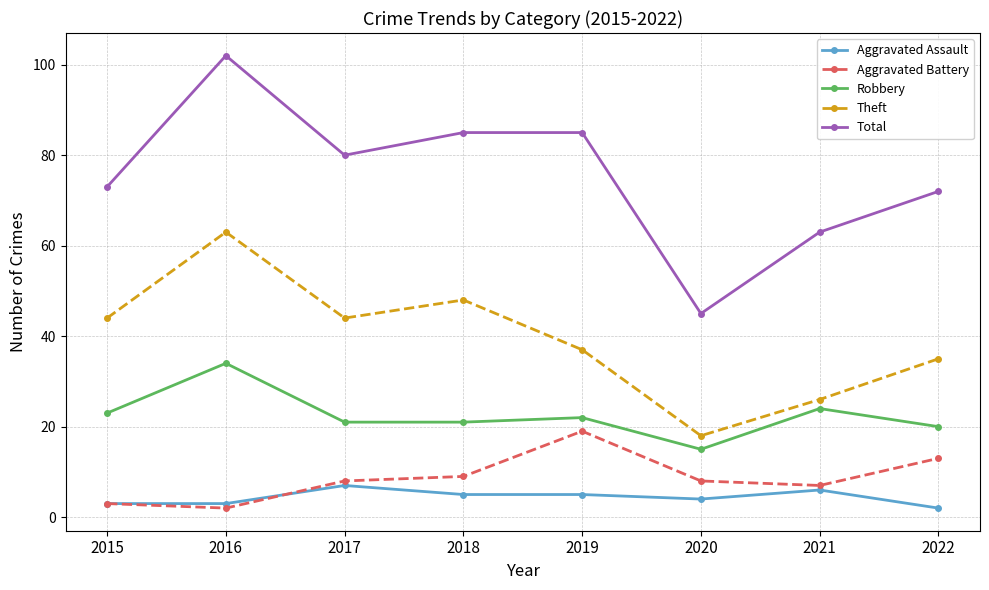

What is the sum of all Aggravated Battery values?

69